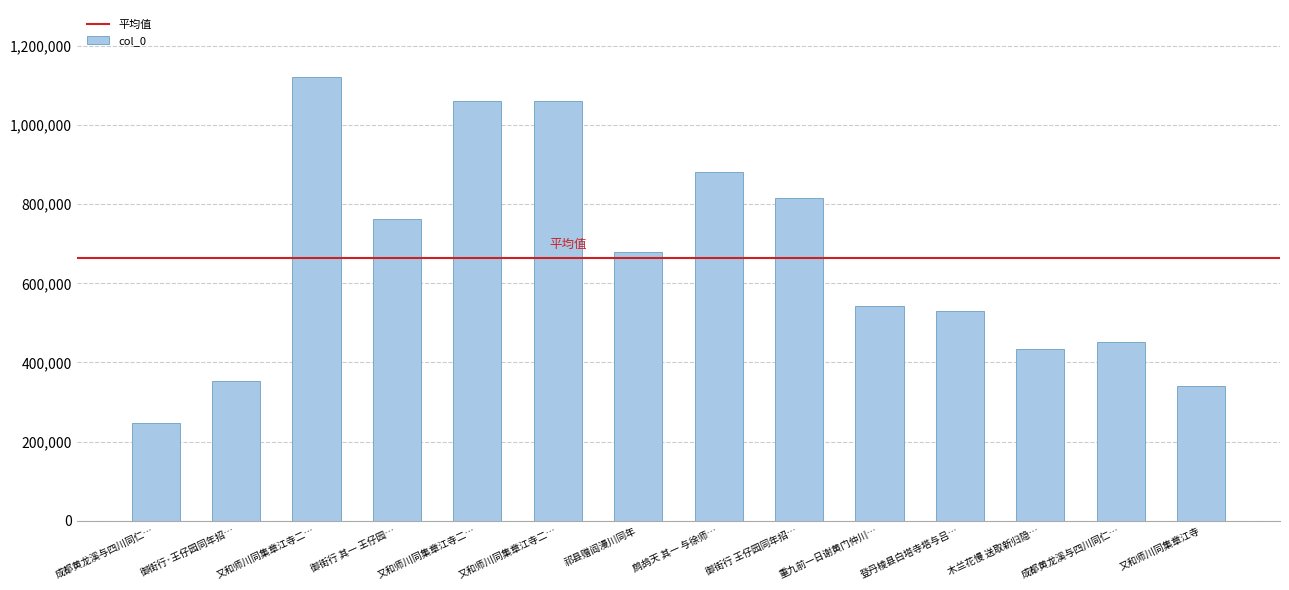

How many bars are there in total?

14